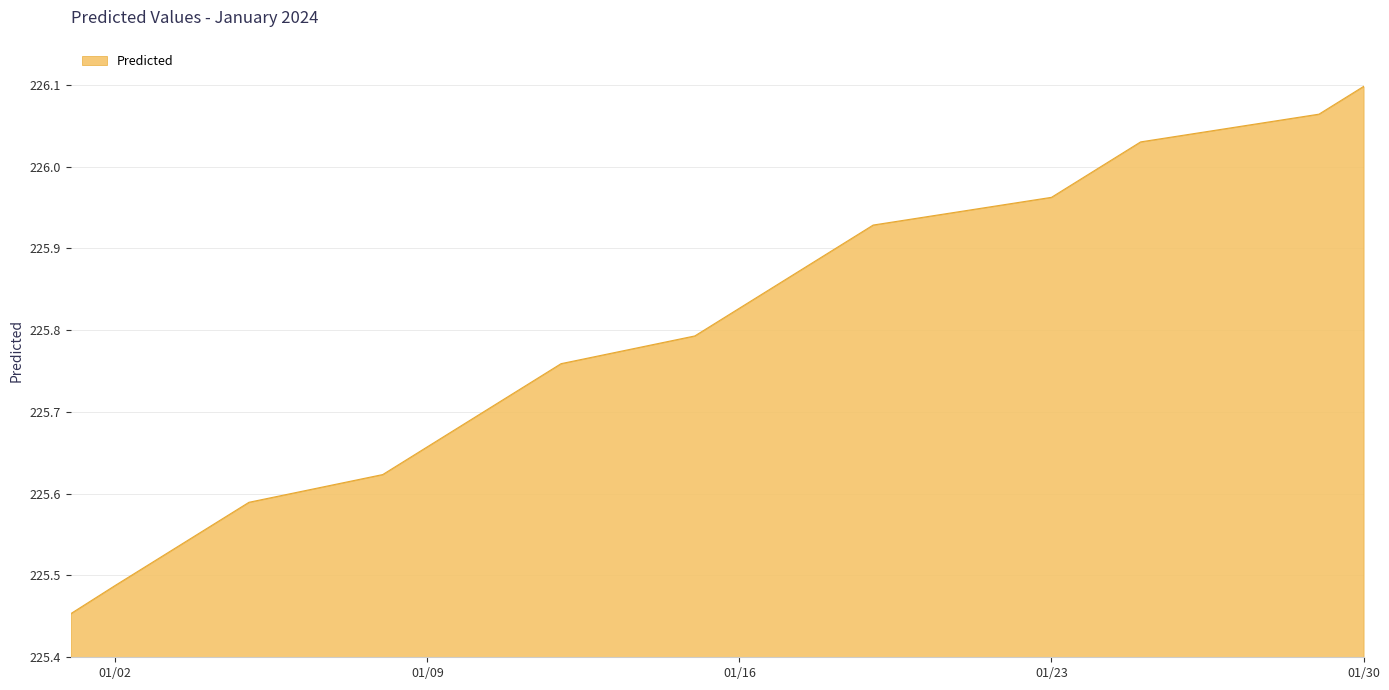

What is the sum of all values?

4515.5